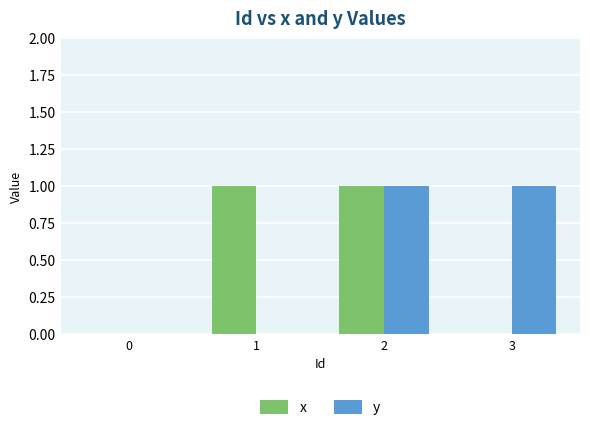

True or false: y has a value of 0 at 0.

True